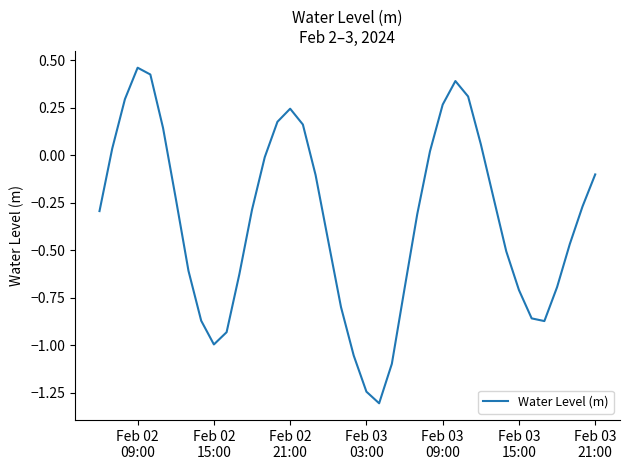

What is the minimum value shown in the chart?

-1.3